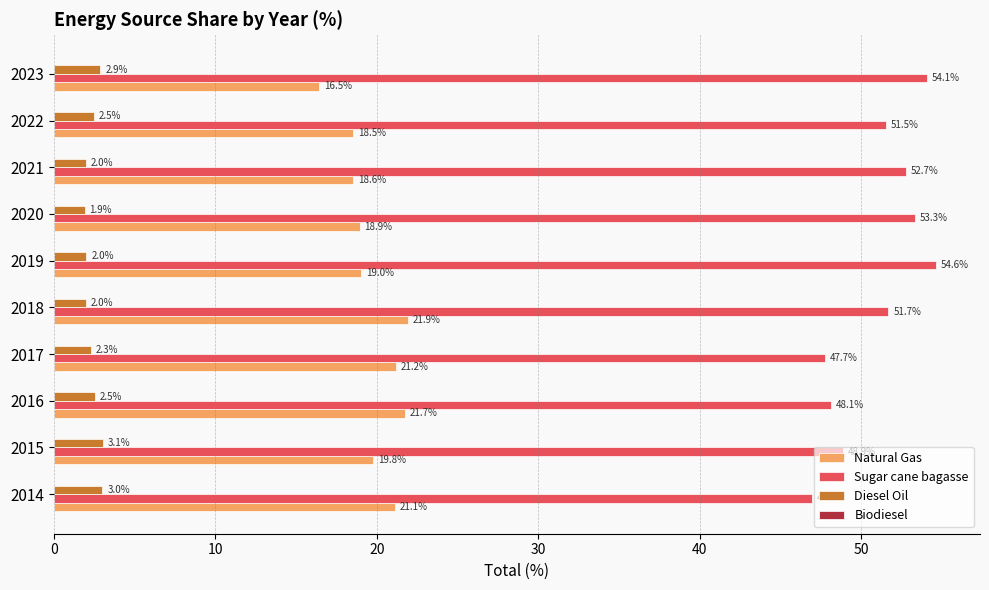

What is the total value across all series at 2014?

71.1